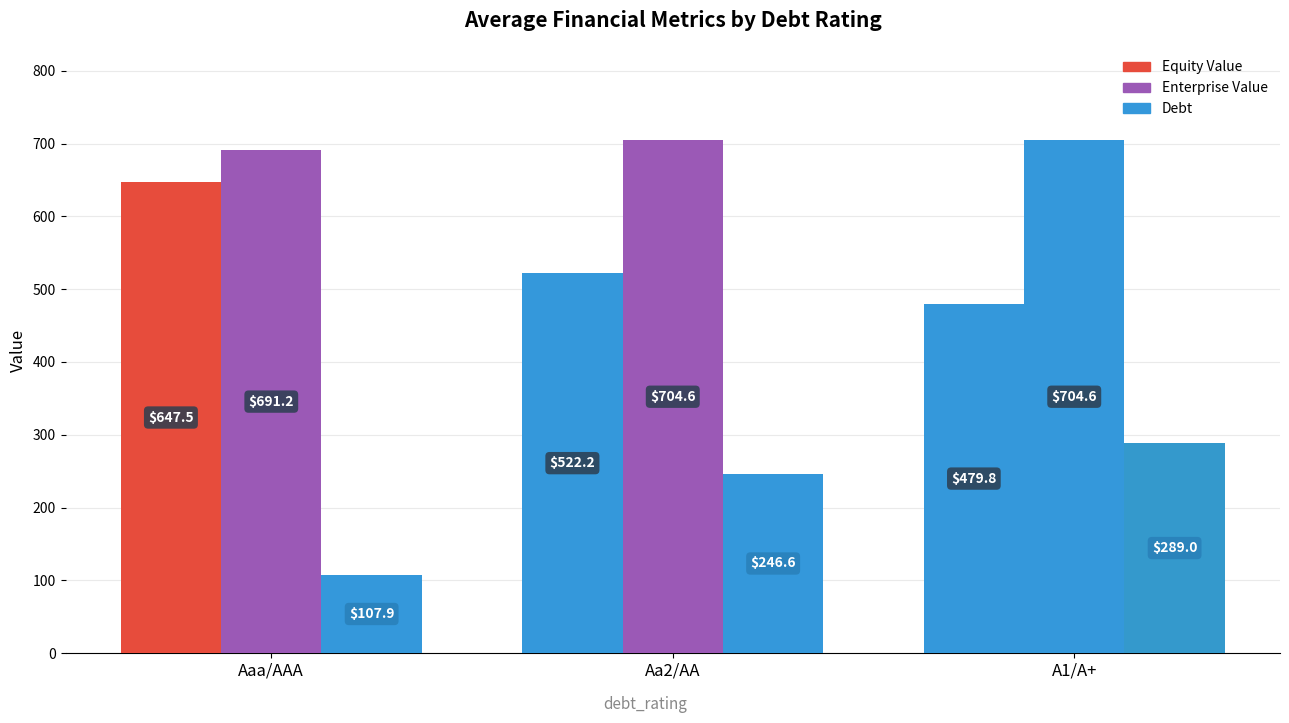

Does the chart contain stacked bars?

No